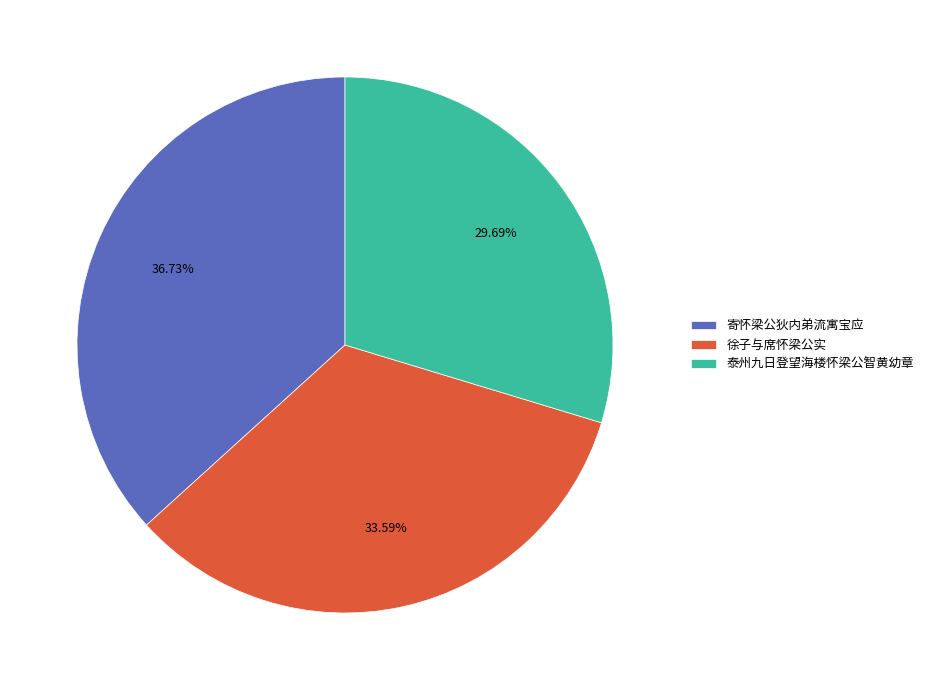

Is 徐子与席怀梁公实 the majority of the pie?

No